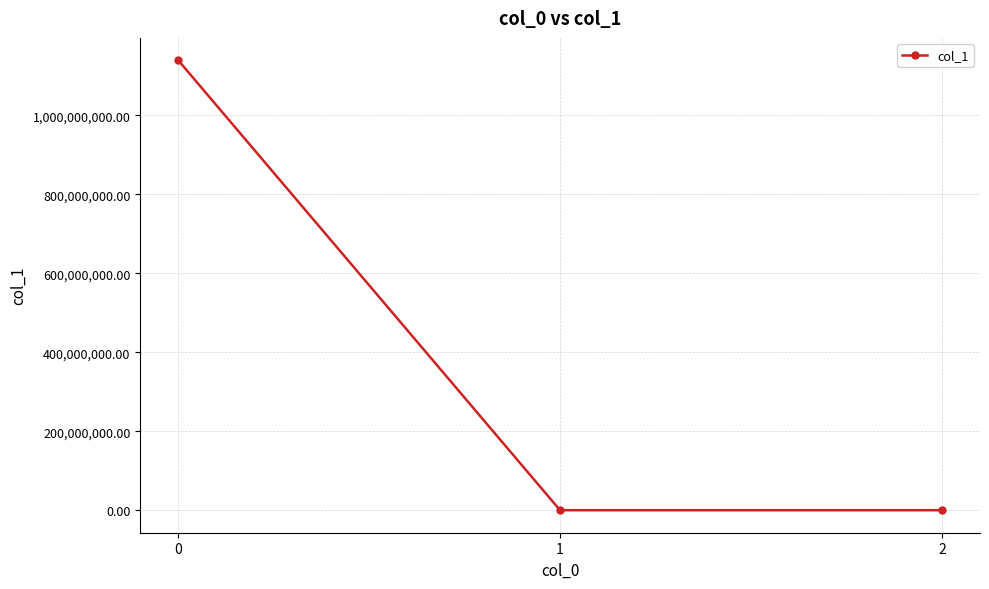

The chart shows a value of 336546187.1 at 0. True or false?

False